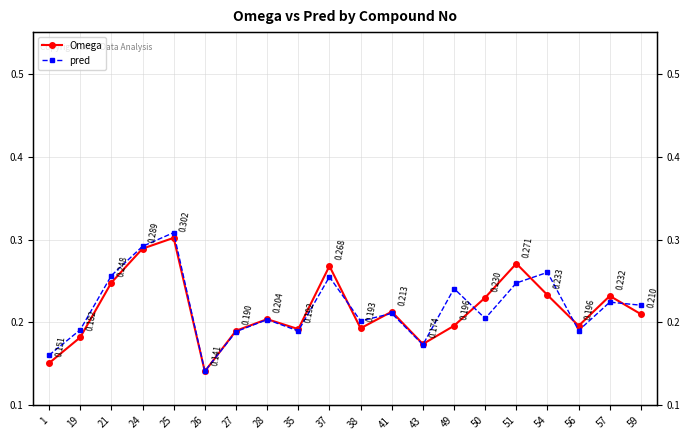

How many lines are shown in the chart?

2